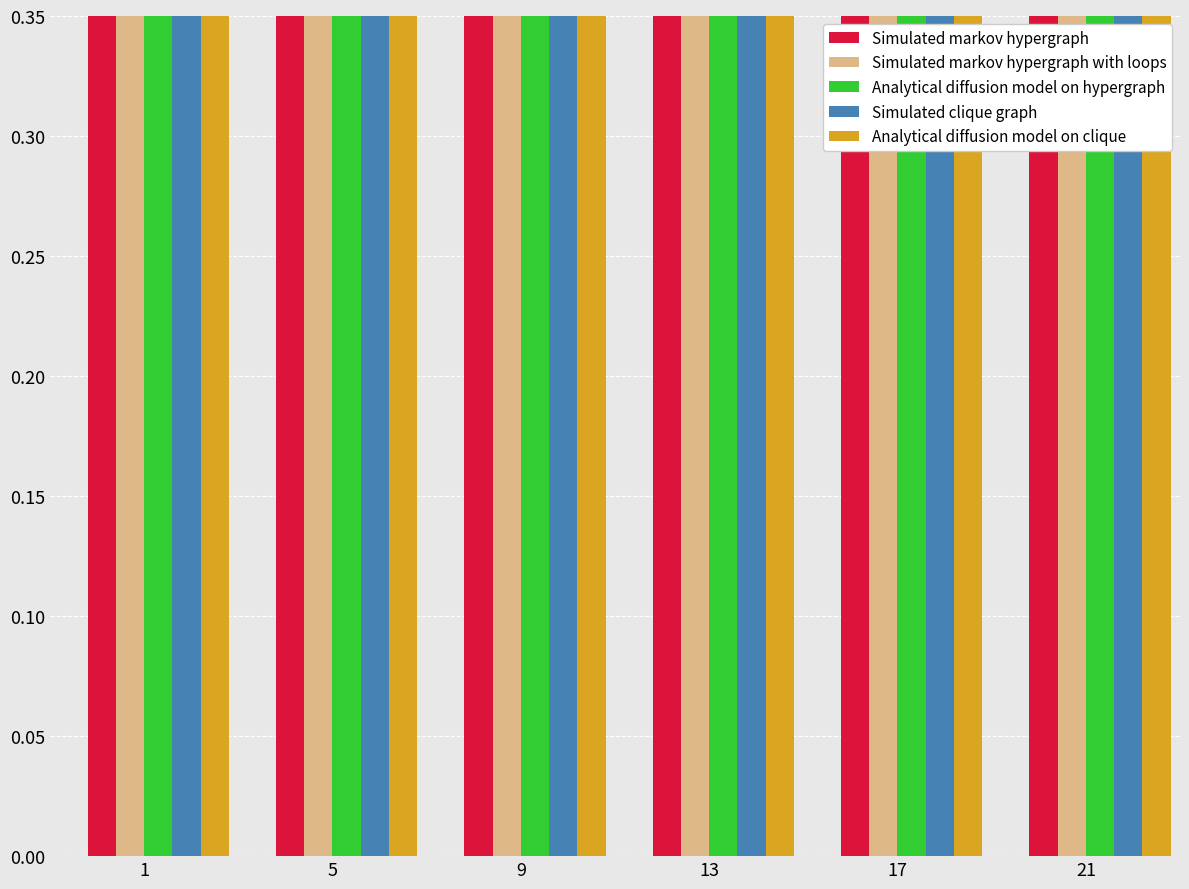

What is the difference between the maximum and minimum values in the Simulated clique graph series?

0.3